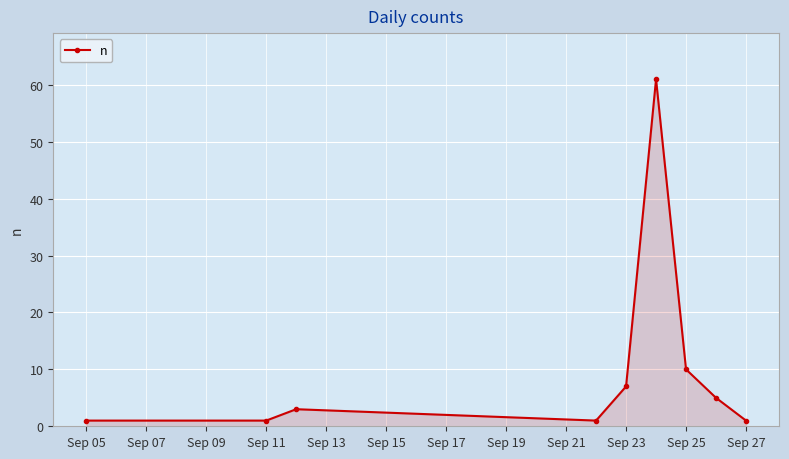

What is the difference between the maximum and minimum values?

60